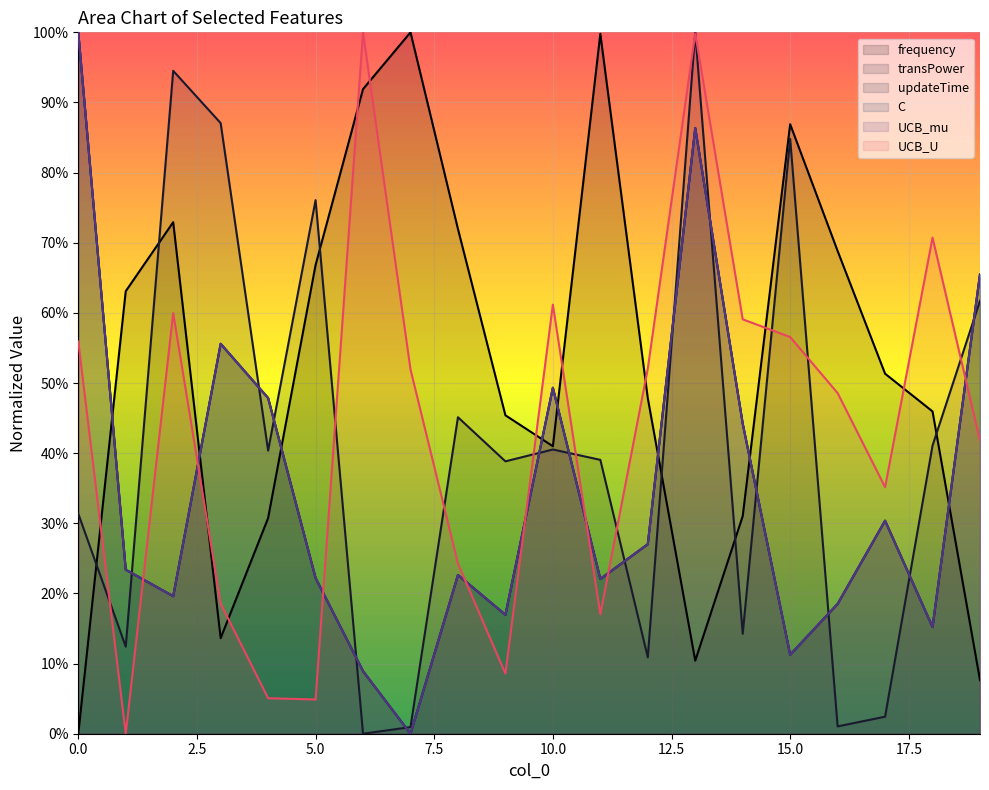

Where do C and UCB_mu first cross each other?

12 and 13